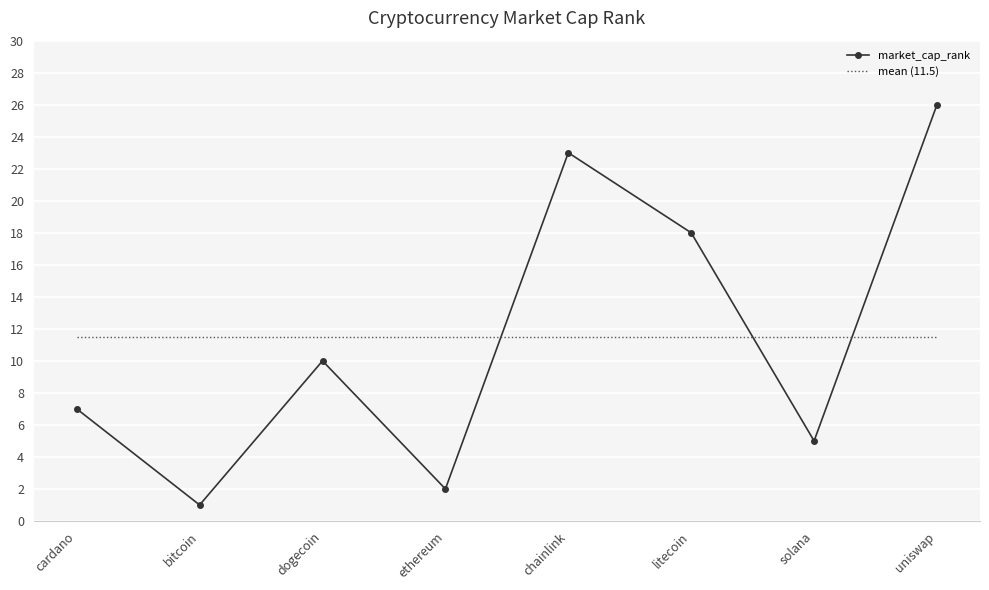

What is the difference between the second highest and second lowest values?

21